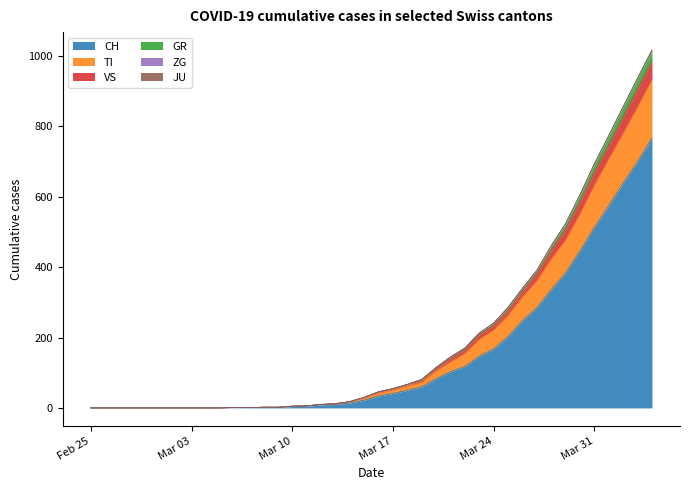

Does the chart have visible grid lines?

No